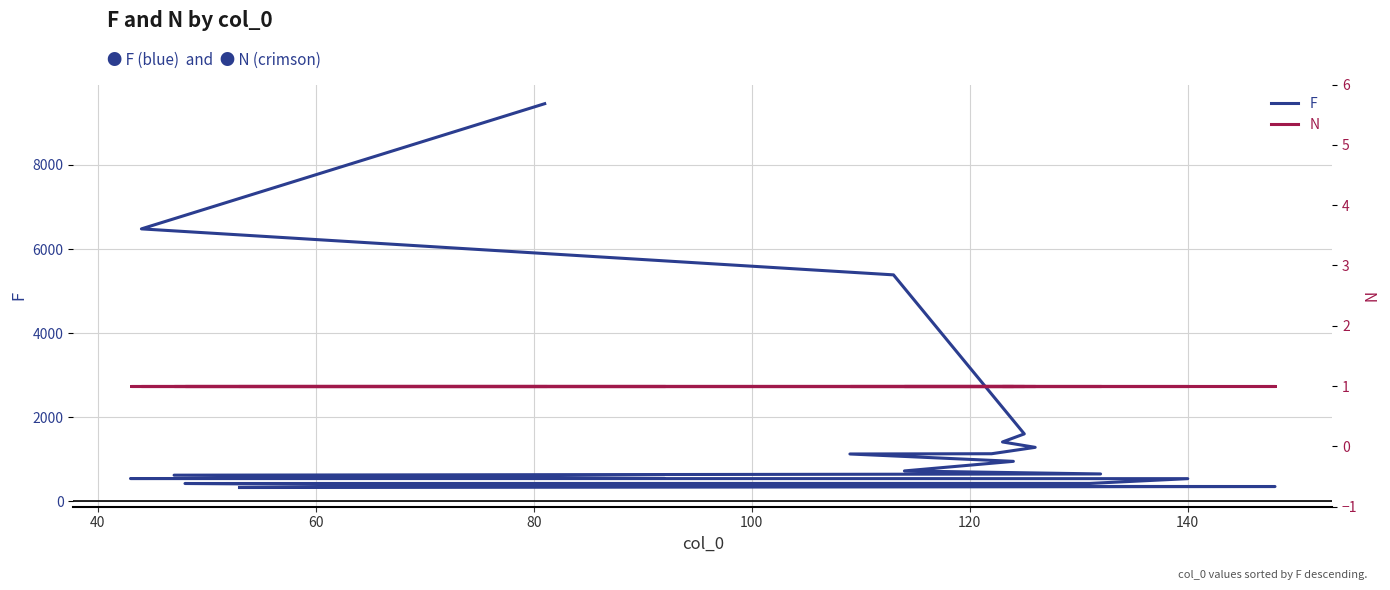

How many data points in F are less than 722?

10